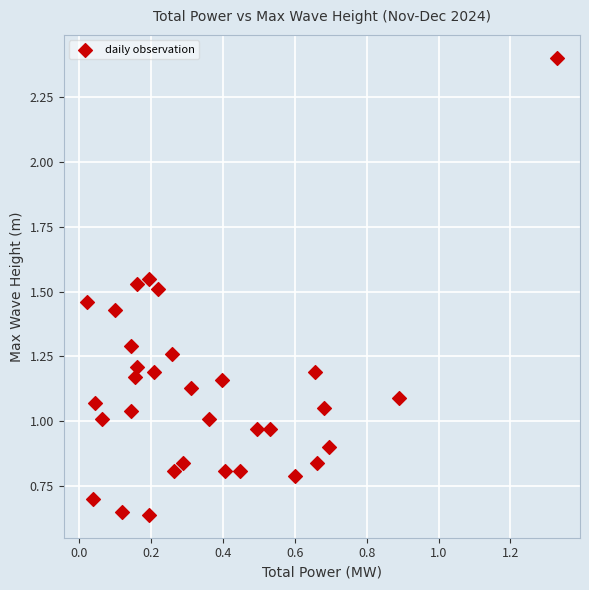

What is the range of Y values (max minus min)?

1.8